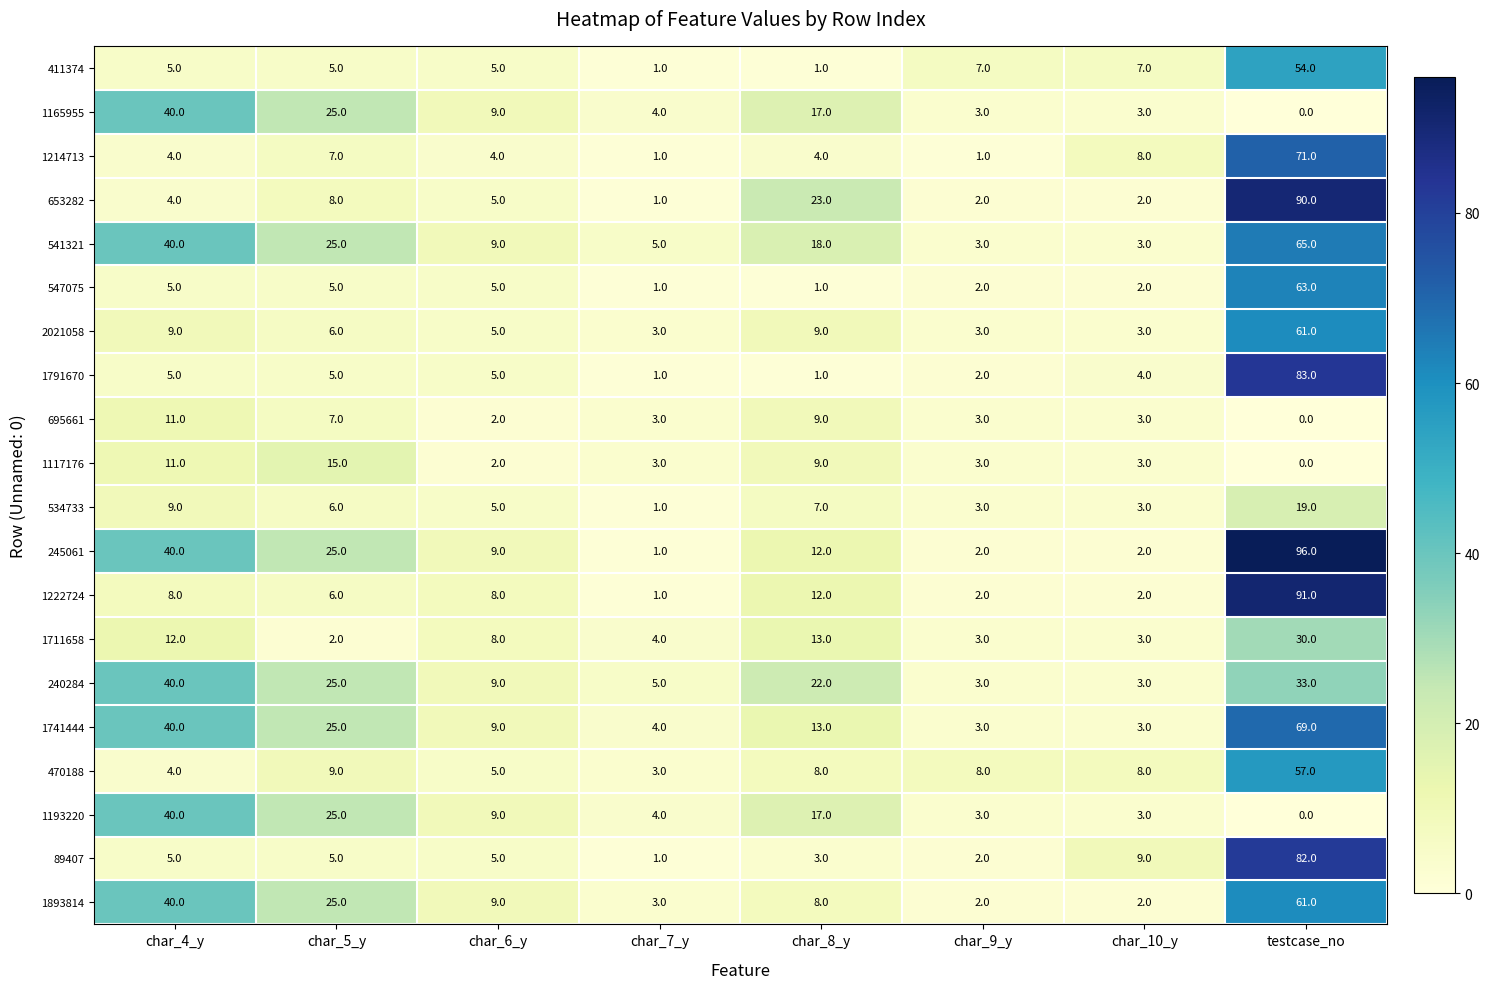

What is the approximate value of 1893814 at char_5_y, to the nearest 5?

25